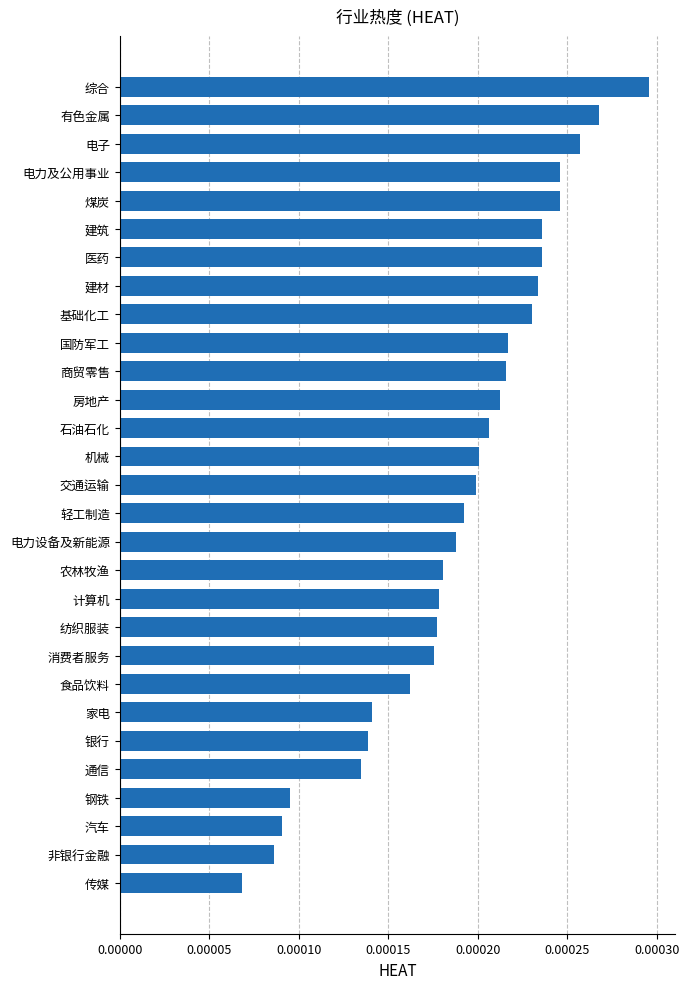

Between 汽车 and 电子, which is larger?

电子